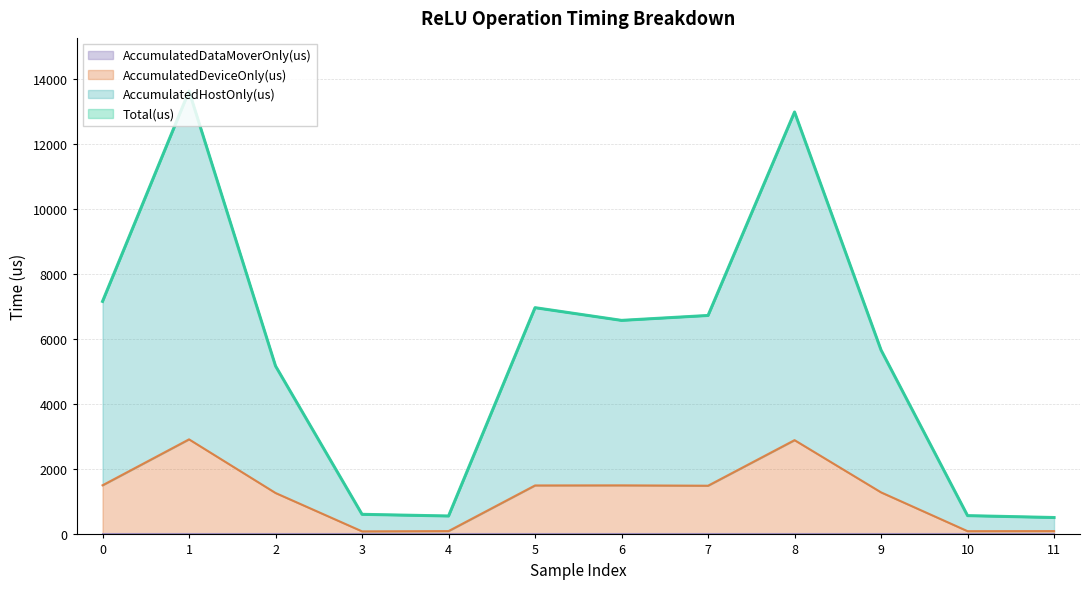

What is the smallest value displayed?

93.9